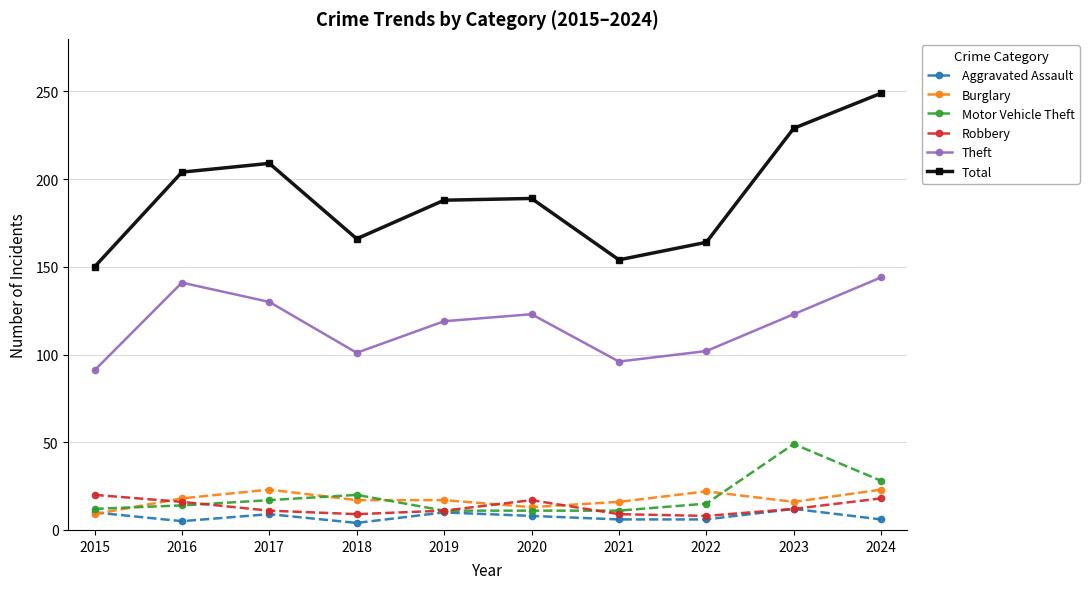

True or false: Theft has more than 0 interior local peaks.

True